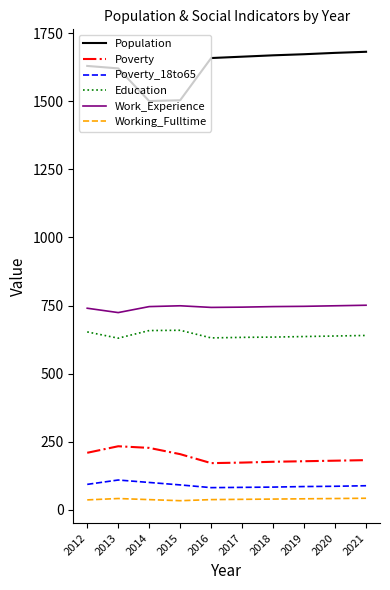

True or false: Work_Experience and Working_Fulltime cross at least once.

False